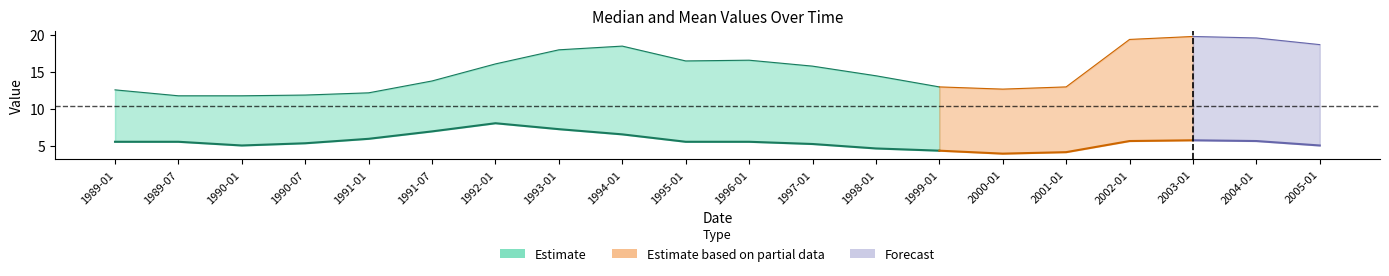

In Median, how many points are higher than both neighbors (excluding endpoints)?

2